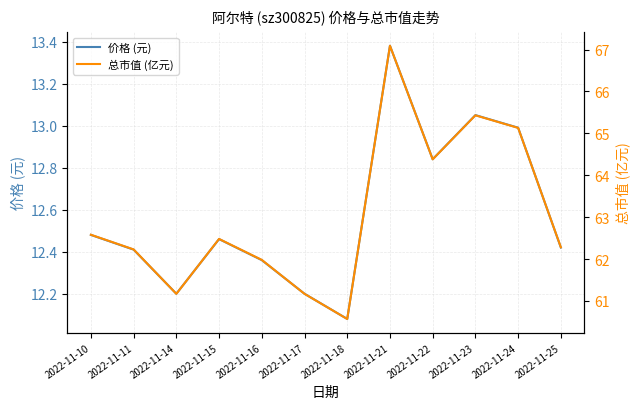

Does the chart have visible grid lines?

Yes